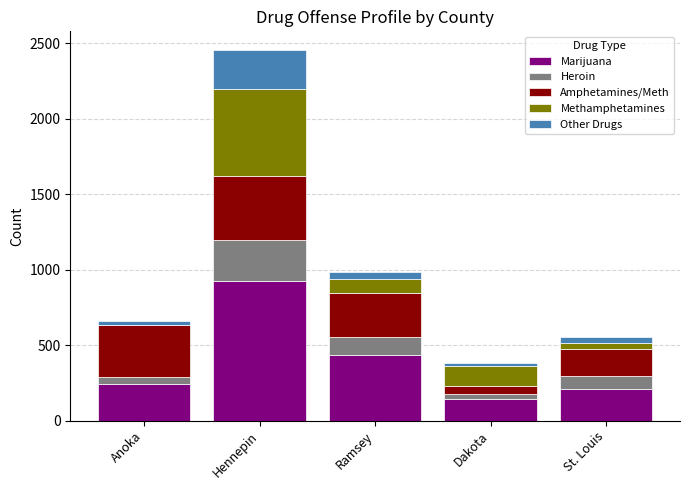

Reading right to left, what are the values for Marijuana?

St. Louis=210	Dakota=145	Ramsey=435	Hennepin=924	Anoka=245